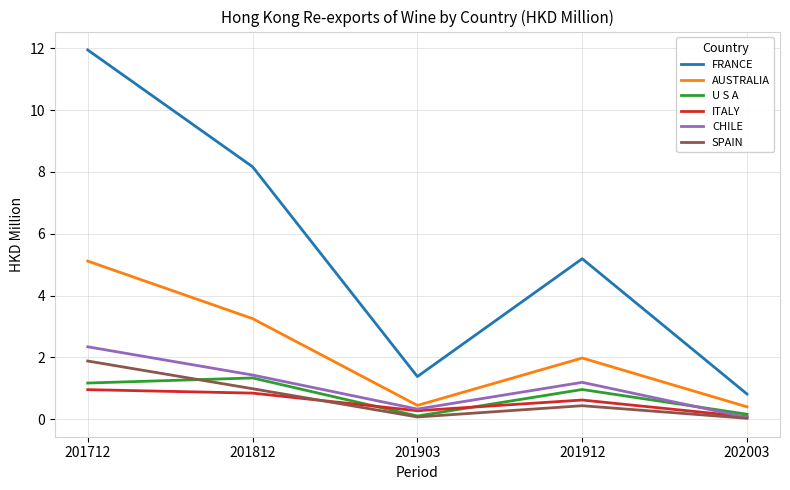

Which series changed the most between 201712 and 201912?

FRANCE